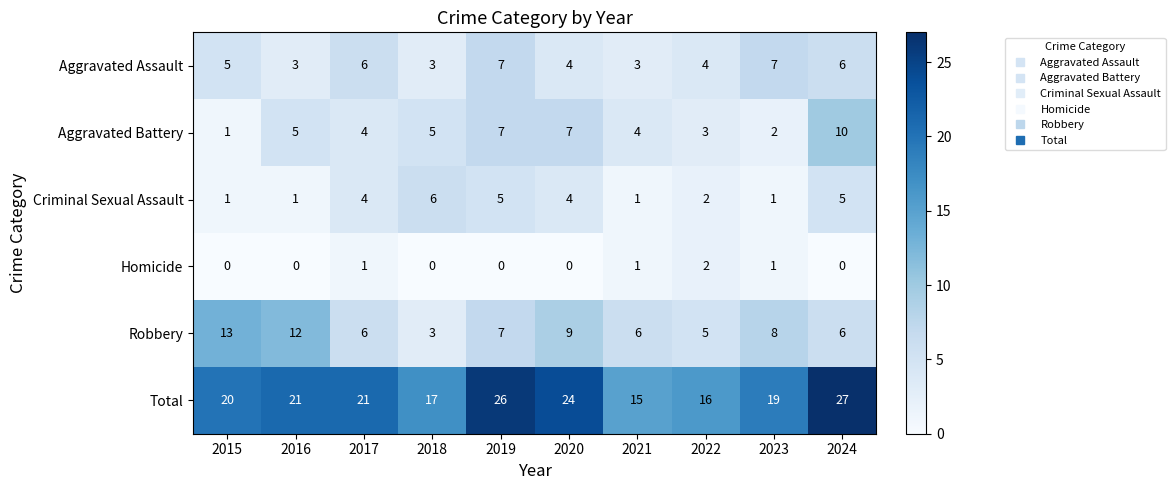

What is the sum of the Total values at 2020 and 2017?

45